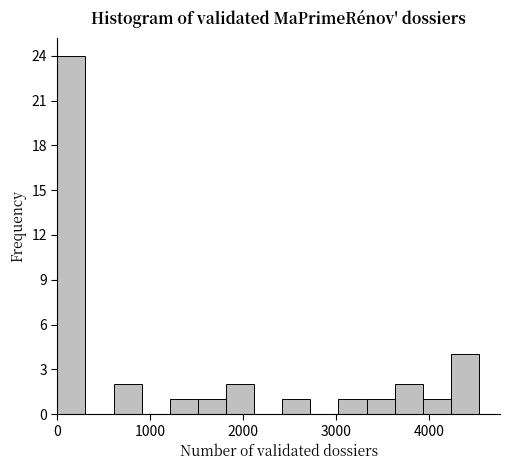

Read against the x-axis, roughly where is the centre of the tallest bar?

200